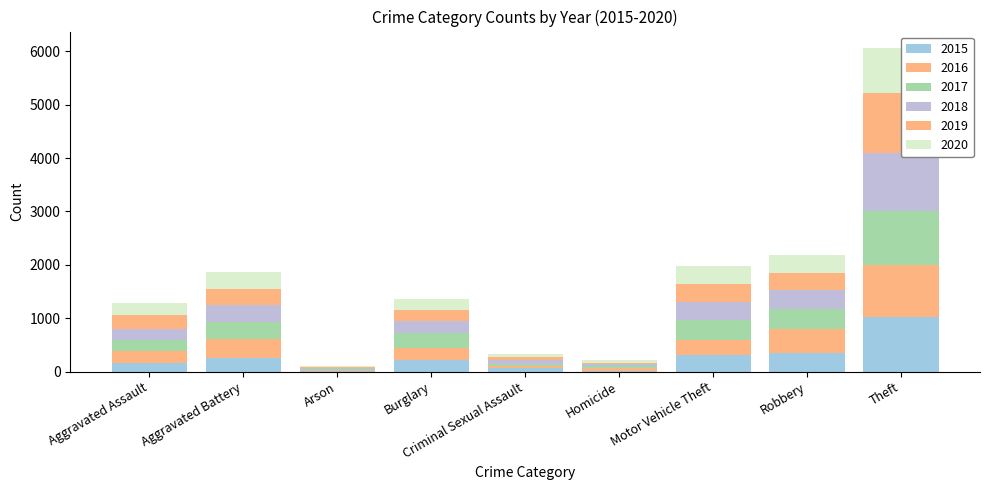

At which label does 2016 first exceed 229?

Aggravated Battery